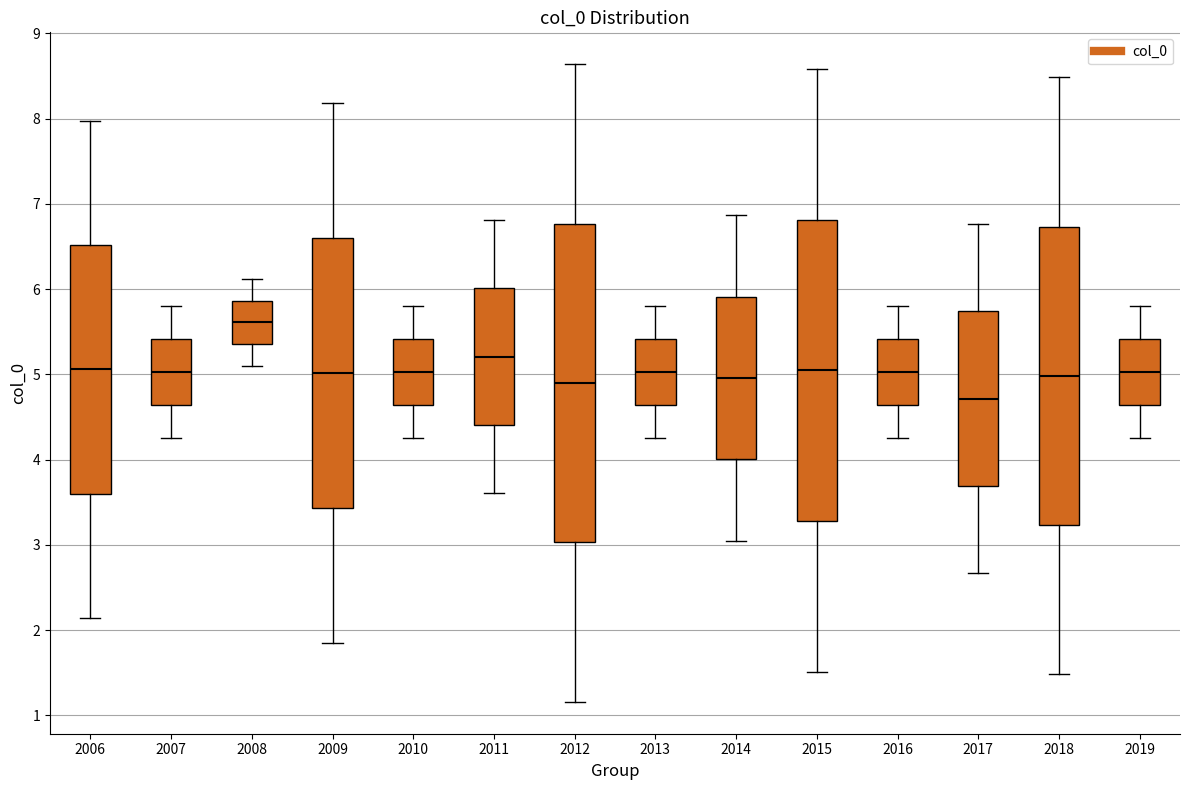

Which box has the lowest median line?

2017